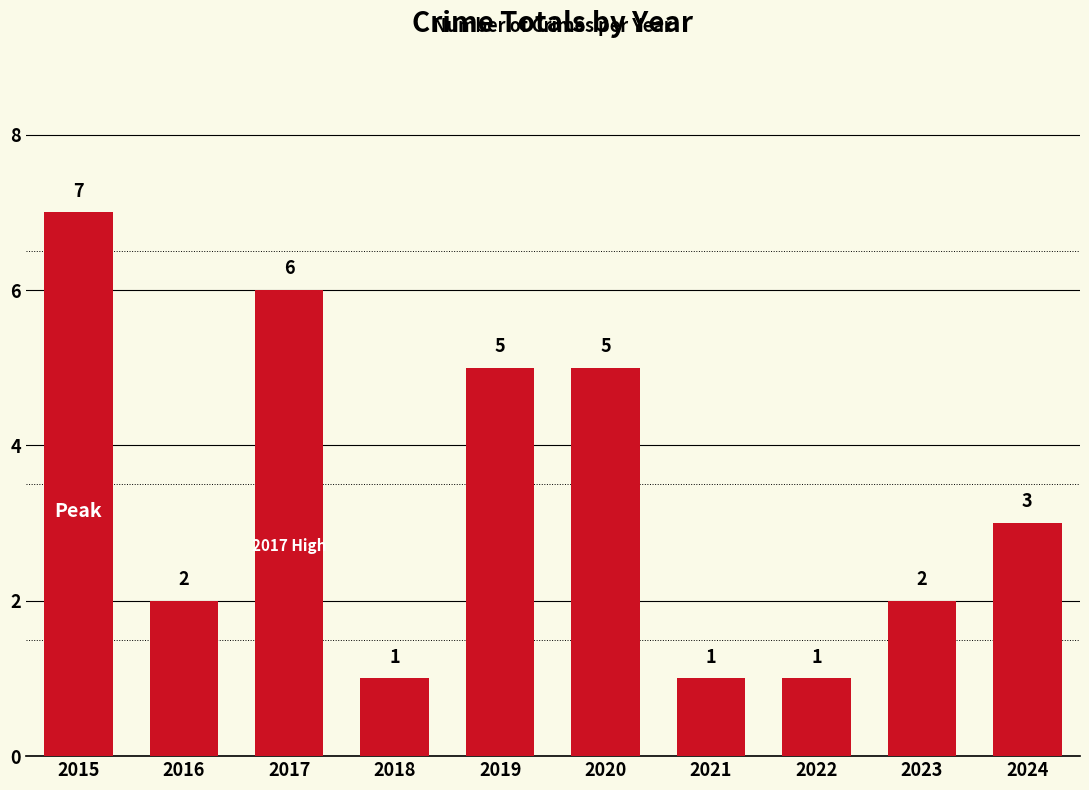

What is the maximum value shown in the chart?

7